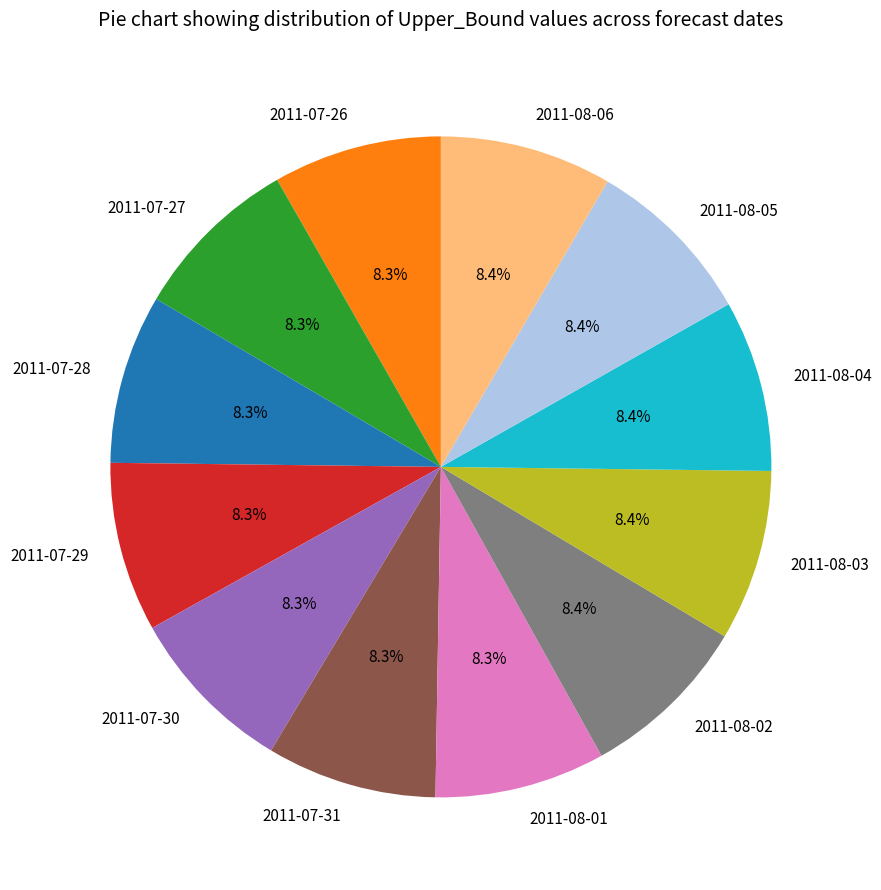

Is the sum of 2011-08-06 and 2011-08-01 greater than half?

No